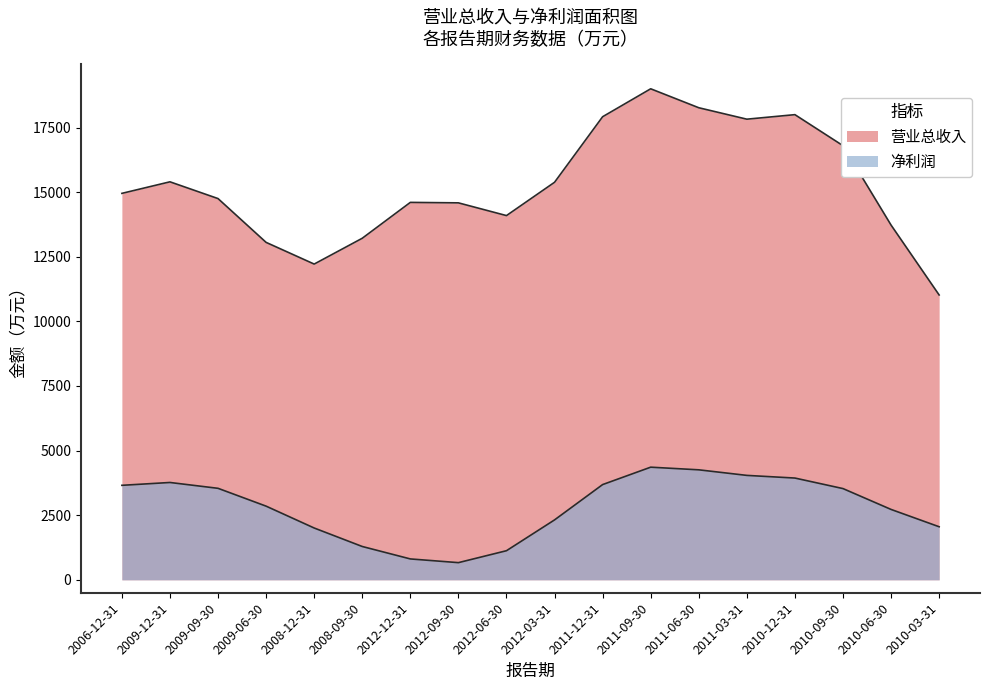

True or false: 营业总收入 and 净利润 intersect in this chart.

False